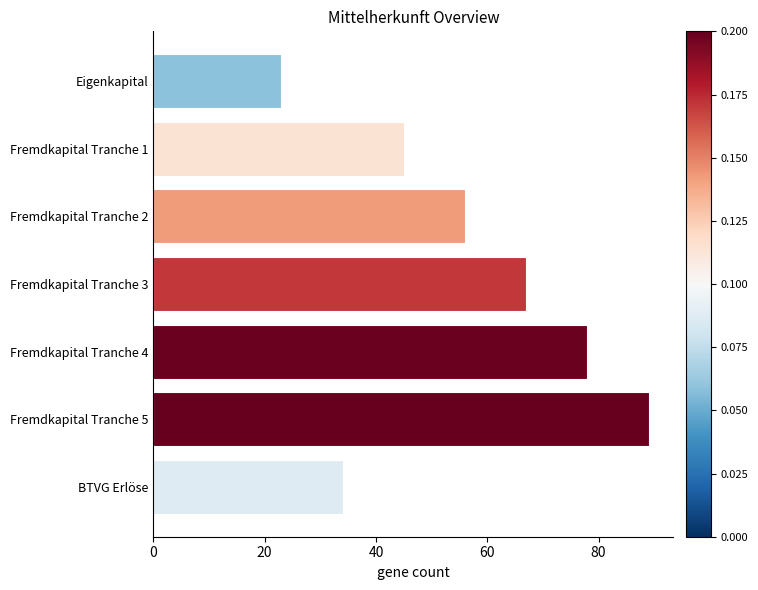

How many values are between 34 and 78?

5